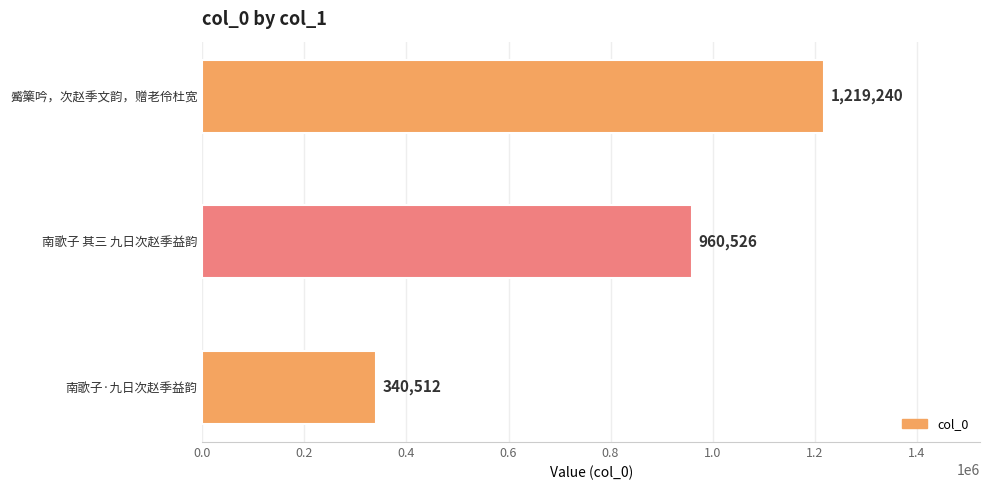

Reading left to right, extract all data points from this chart.

1219240	960526	340512